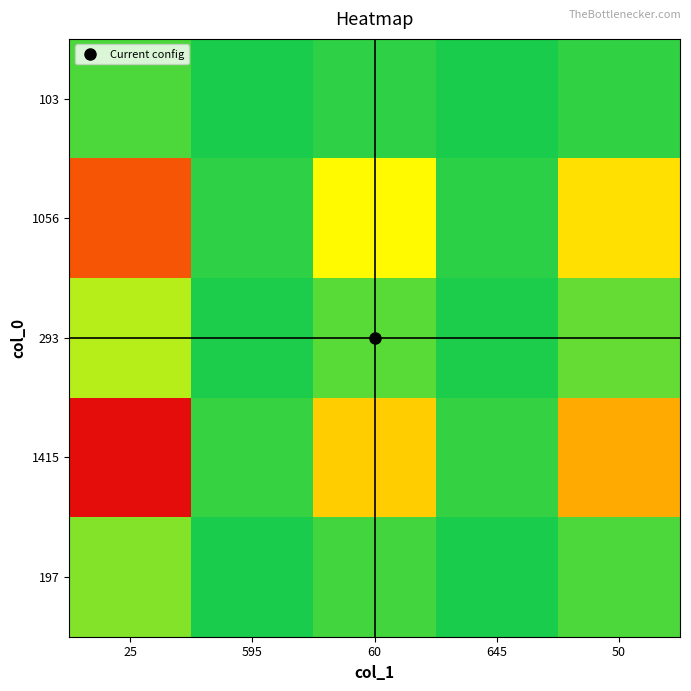

Which has a higher value, 60 or 50?

50